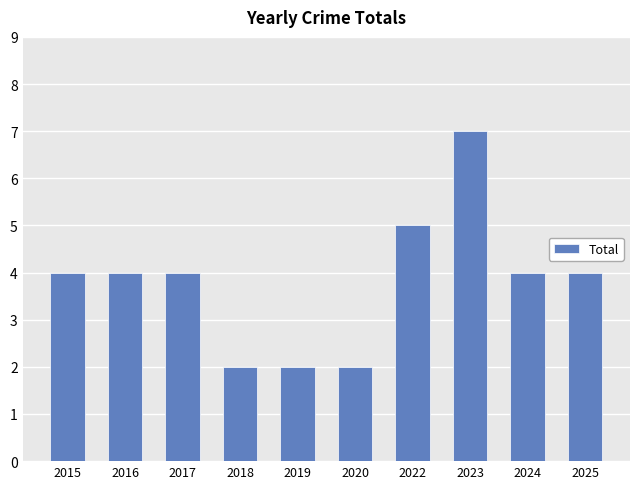

What is the sum of all values?

38